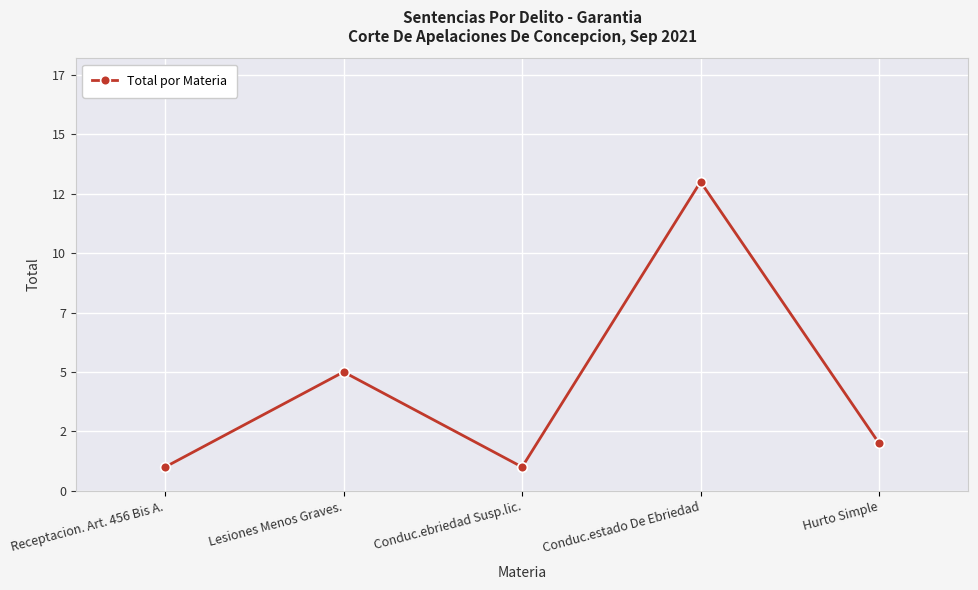

What is the change in value from Receptacion. Art. 456 Bis A. to Lesiones Menos Graves.?

+4